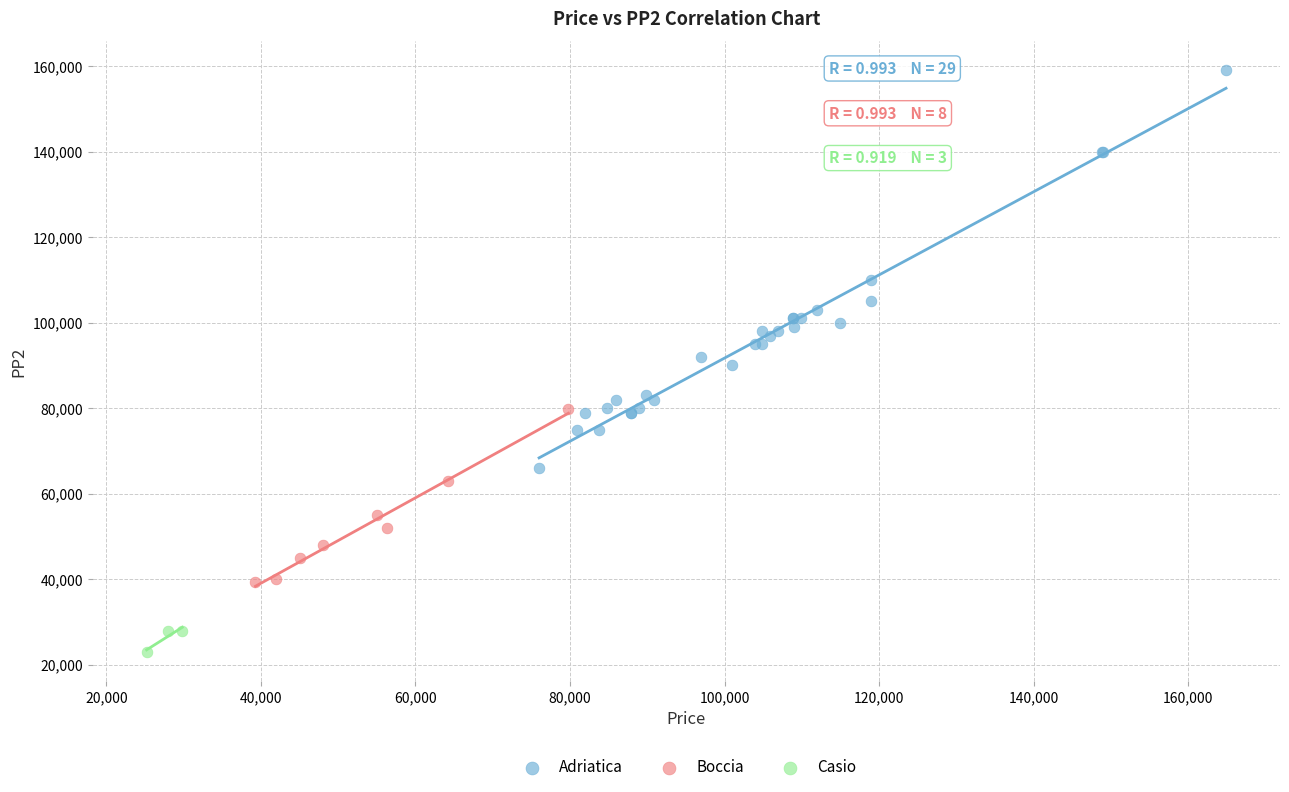

Which series has the widest spread of Y values?

Adriatica